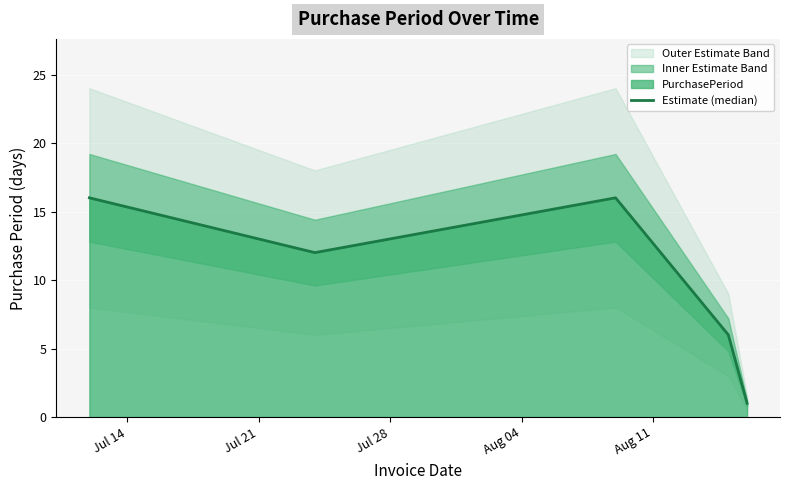

What is the highest value of the Estimate (median) series?

16